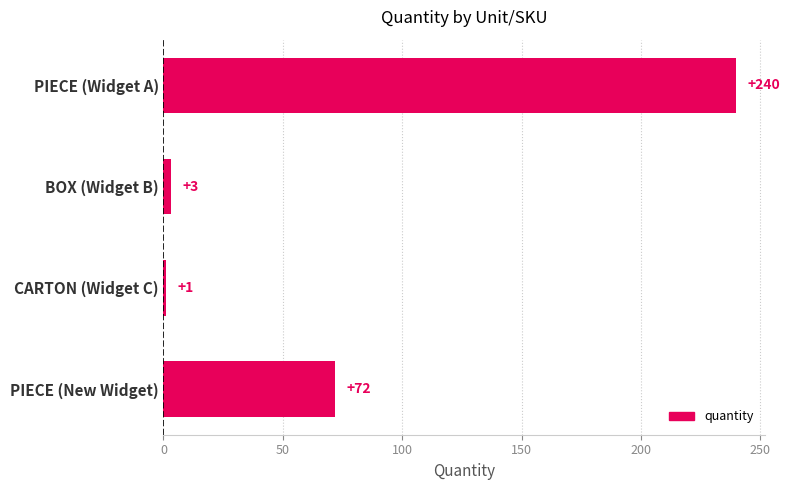

What is the difference between the second highest and second lowest values?

69